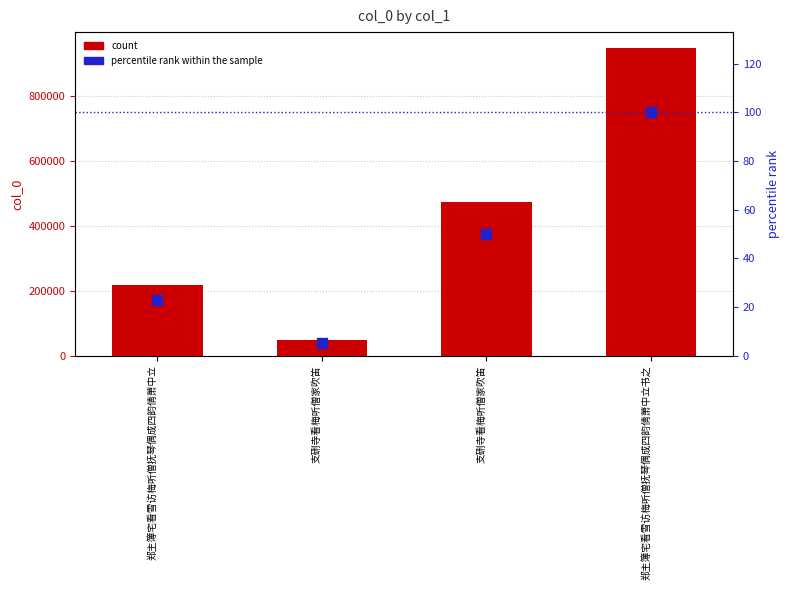

What is the total value across all series at 支硎寺看梅听僧家吹笛?

49857.3